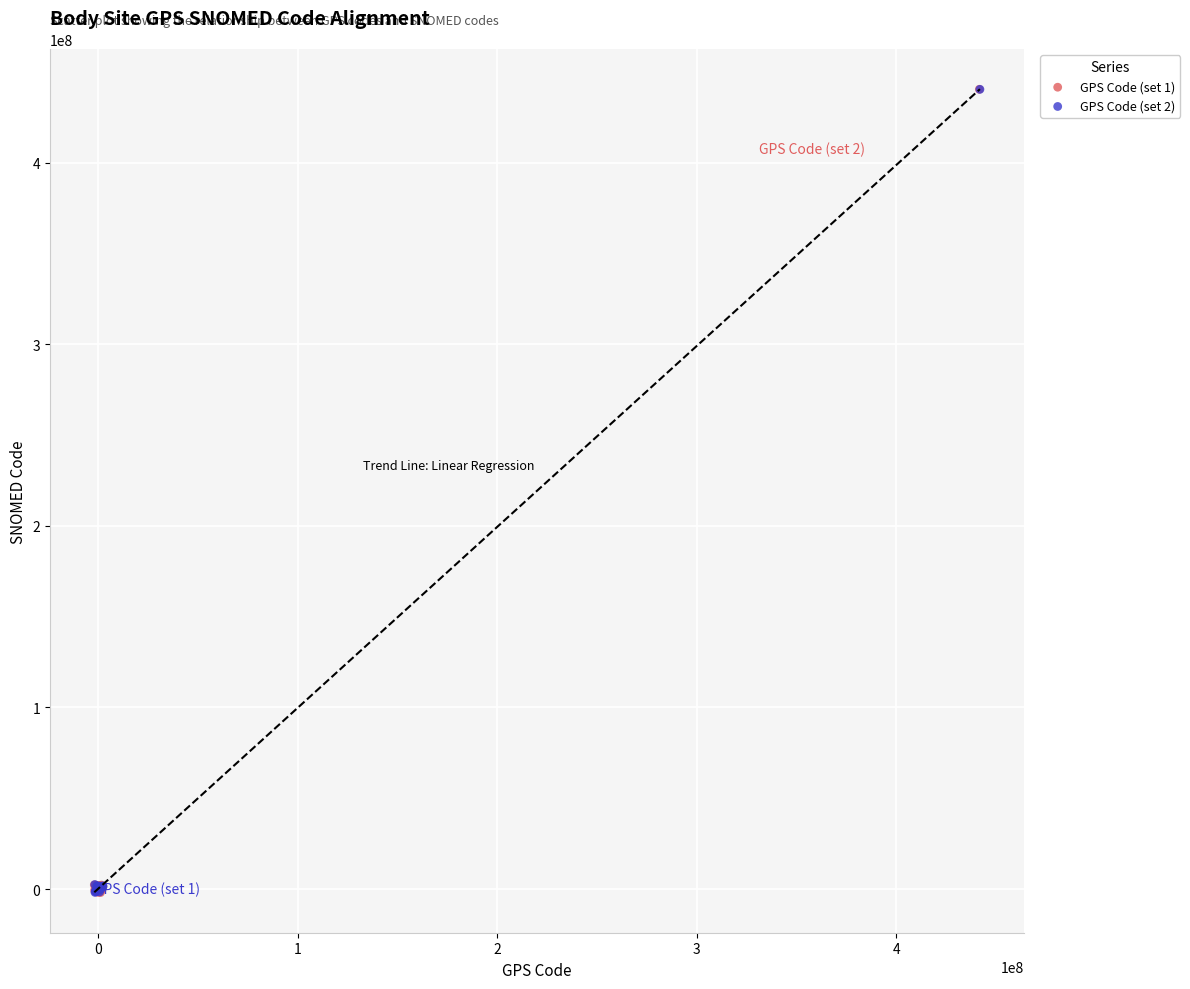

What are all the series names shown in the legend?

GPS Code (set 1), GPS Code (set 2)